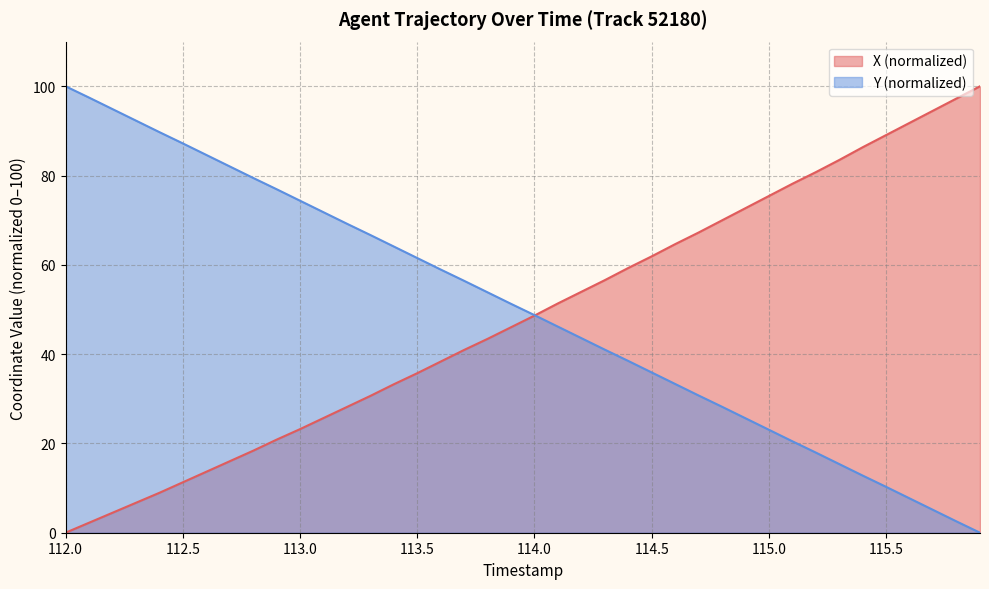

Rank the series by their maximum value, from highest to lowest.

X, Y